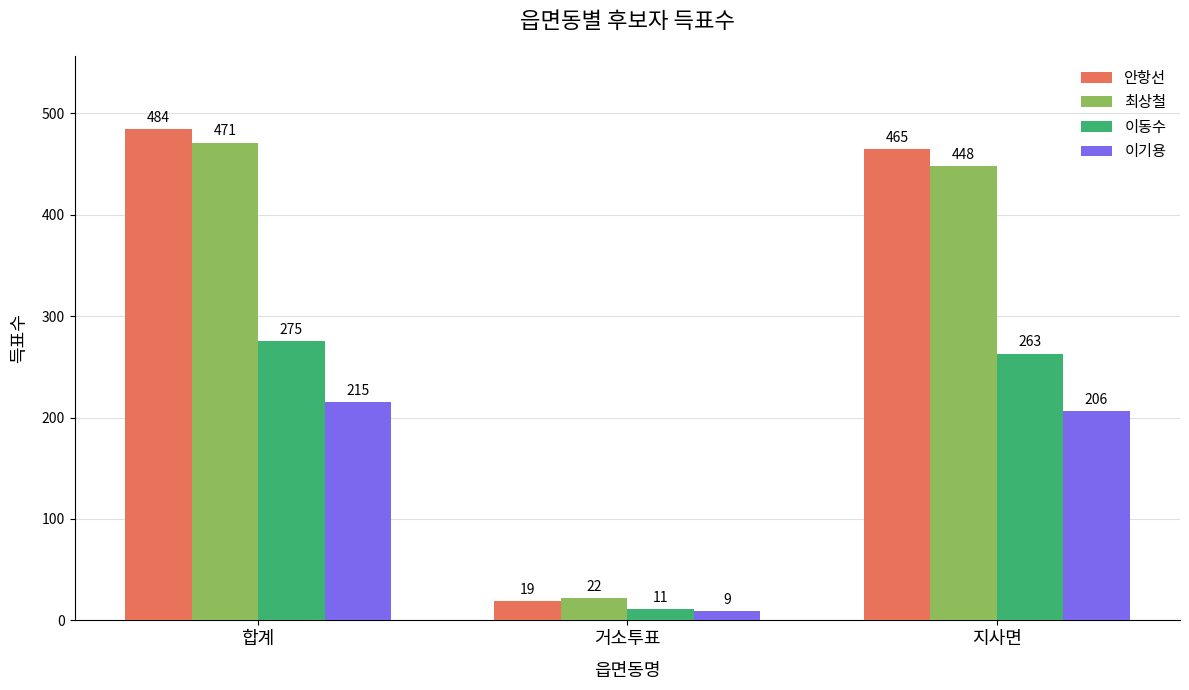

Reading left to right, extract all data points from this chart.

안항선: 합계=484	거소투표=19	지사면=465
최상철: 합계=471	거소투표=22	지사면=448
이동수: 합계=275	거소투표=11	지사면=263
이기용: 합계=215	거소투표=9	지사면=206